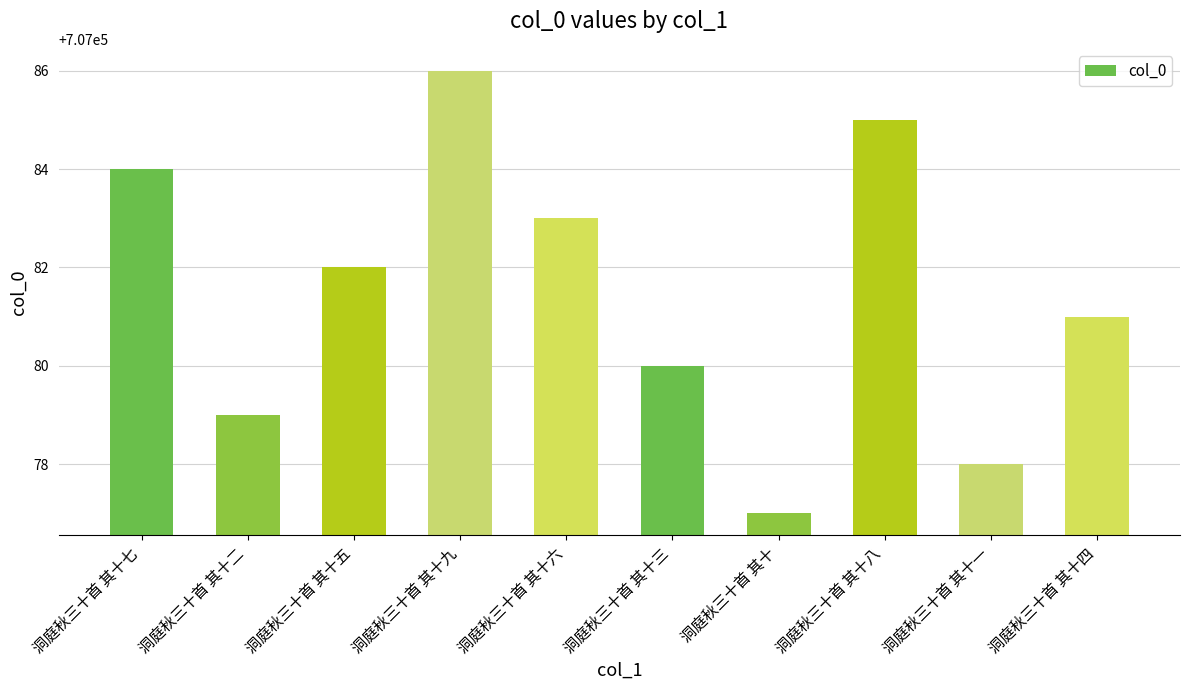

Rank the categories by value from highest to lowest.

洞庭秋三十首 其十九, 洞庭秋三十首 其十八, 洞庭秋三十首 其十七, 洞庭秋三十首 其十六, 洞庭秋三十首 其十五, 洞庭秋三十首 其十四, 洞庭秋三十首 其十三, 洞庭秋三十首 其十二, 洞庭秋三十首 其十一, 洞庭秋三十首 其十